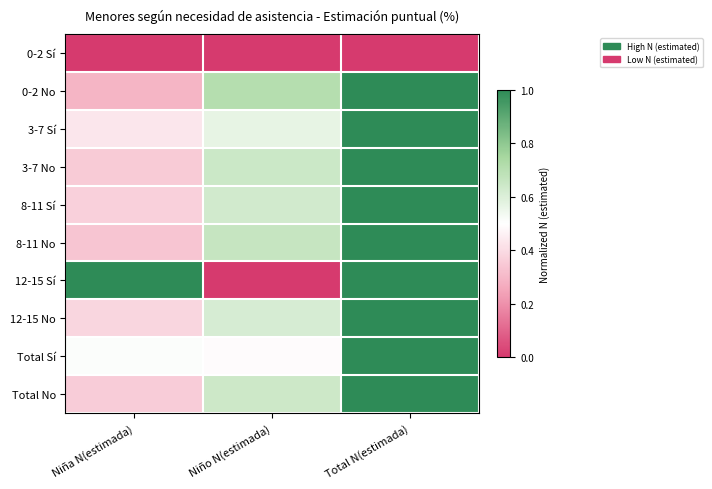

Which series has the widest spread of values?

12-15 Sí